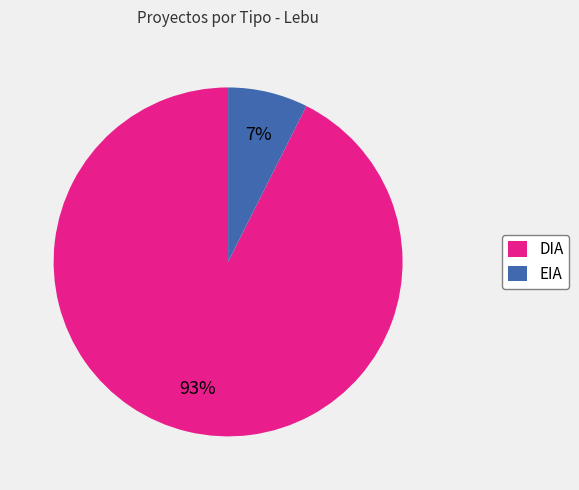

Is it true that DIA is 93% of the pie?

True